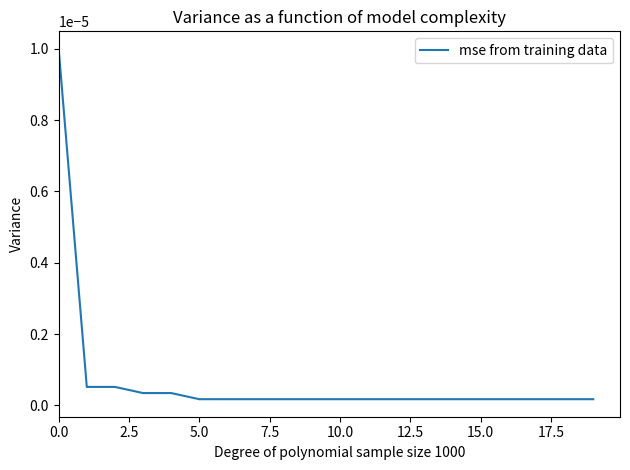

Which label corresponds to the smallest value in the chart?

5.0